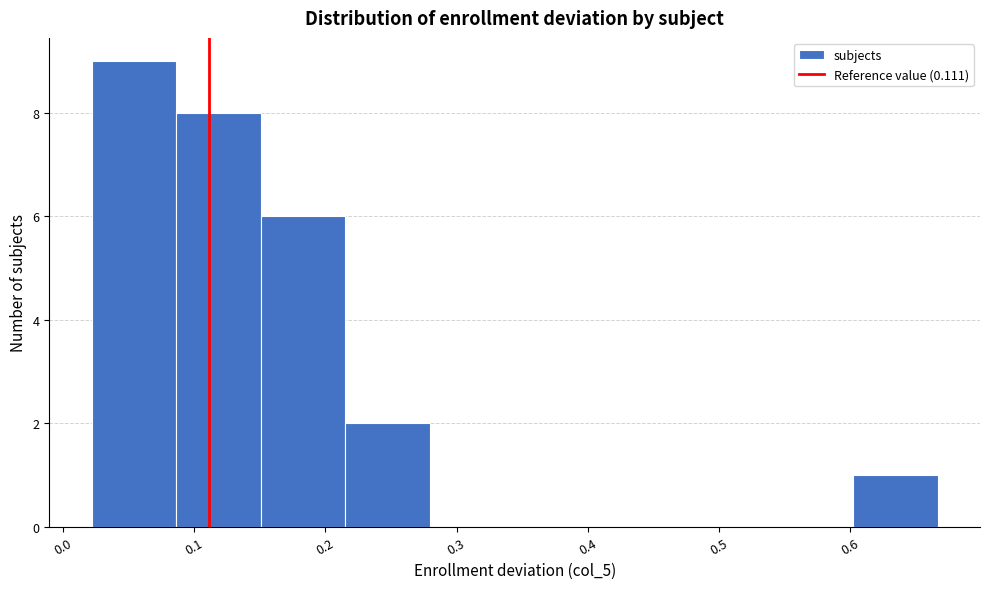

What is the height of the bar covering 0.09 to 0.15 on the x-axis? Neither the bar edges nor the heights are printed on the chart, so give them approximately, as read against the axes.

8